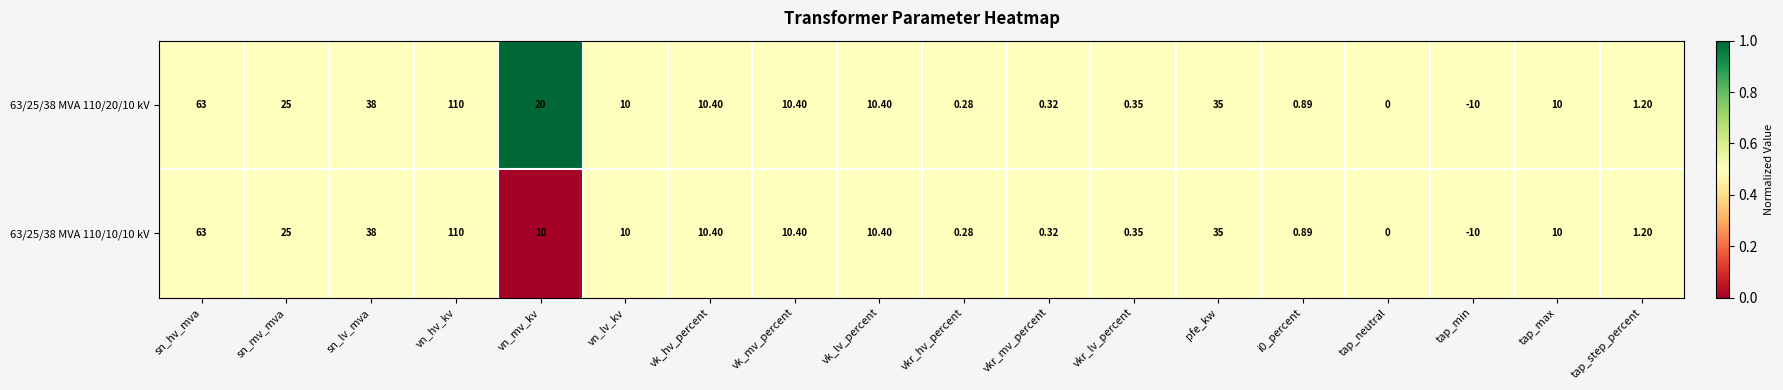

Which category has the highest value in the 63/25/38 MVA 110/20/10 kV series?

vn_hv_kv